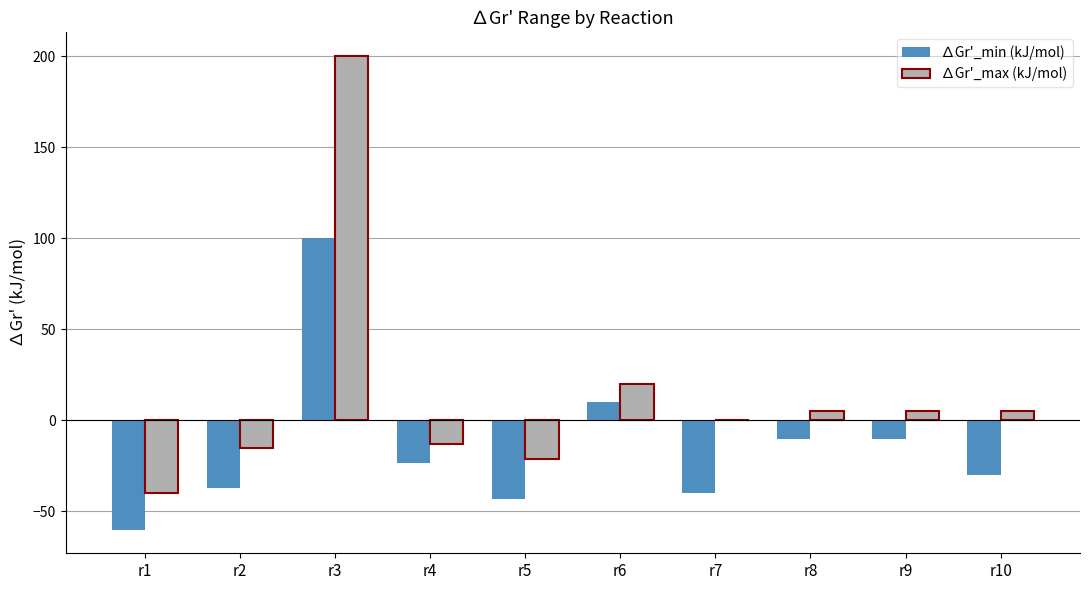

Which series changed the most between r5 and r9?

∆Gr'_min (kJ/mol)